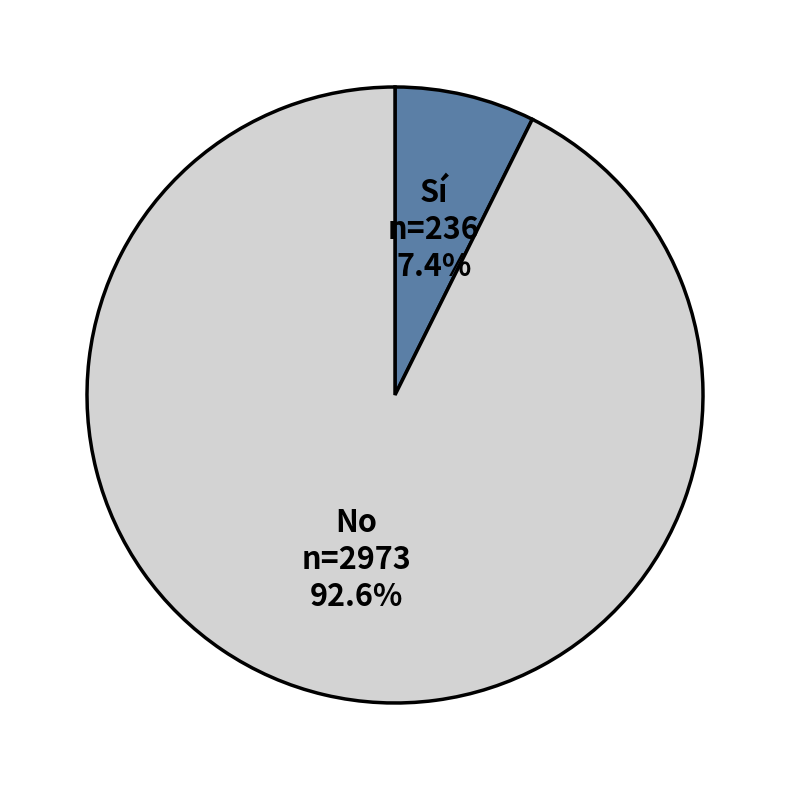

Does No represent more than half of the total?

Yes